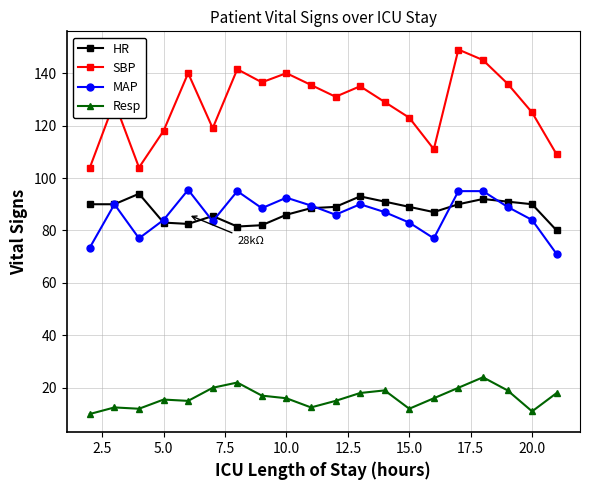

Does the chart have visible grid lines?

Yes